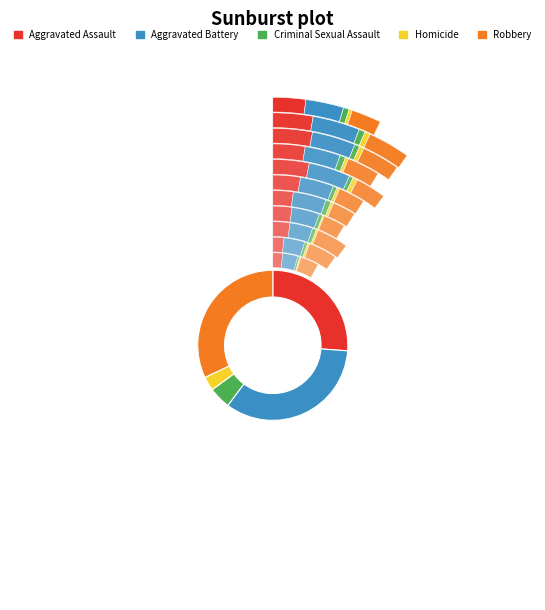

Is 2021 the majority of the pie?

No